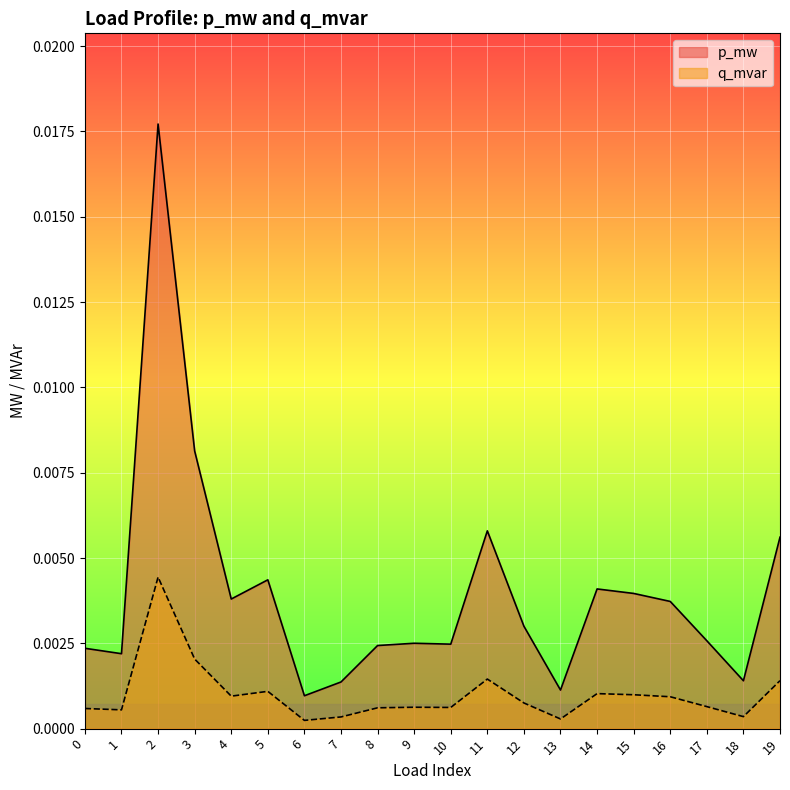

Rank the categories by q_mvar value from lowest to highest.

6, 13, 7, 18, 1, 0, 8, 10, 9, 17, 12, 16, 4, 15, 14, 5, 19, 11, 3, 2